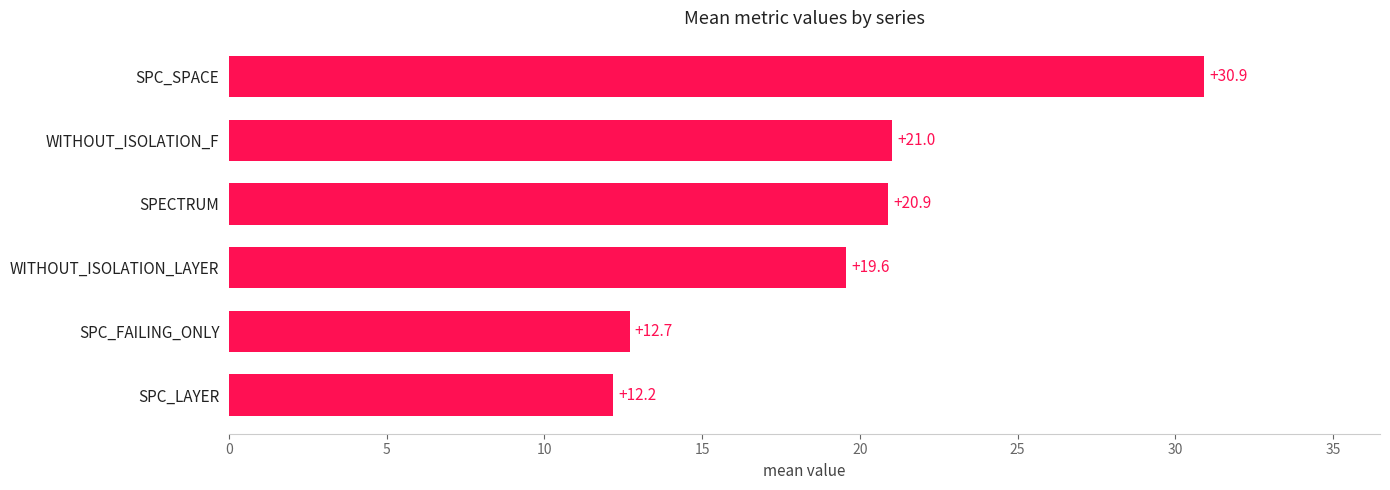

List the labels in order of value, largest first.

SPC_SPACE, WITHOUT_ISOLATION_F, SPECTRUM, WITHOUT_ISOLATION_LAYER, SPC_FAILING_ONLY, SPC_LAYER